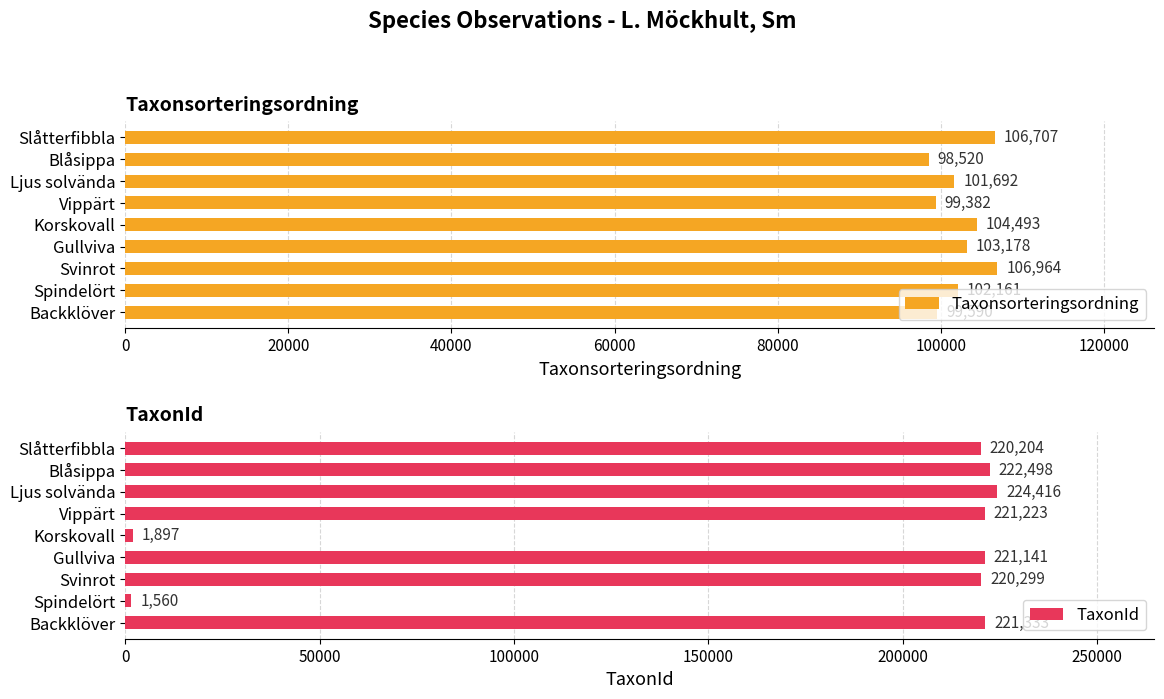

Which series has the largest total across all categories?

TaxonId